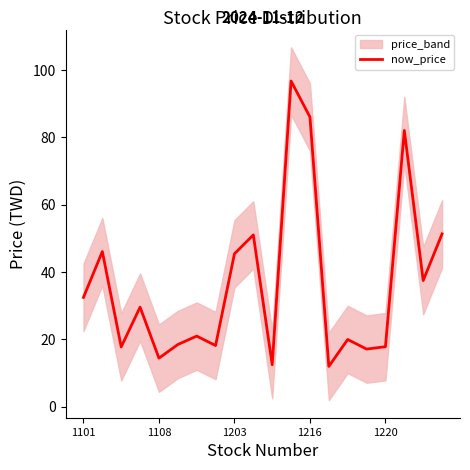

True or false: the data shows 67.4 at 9.

False